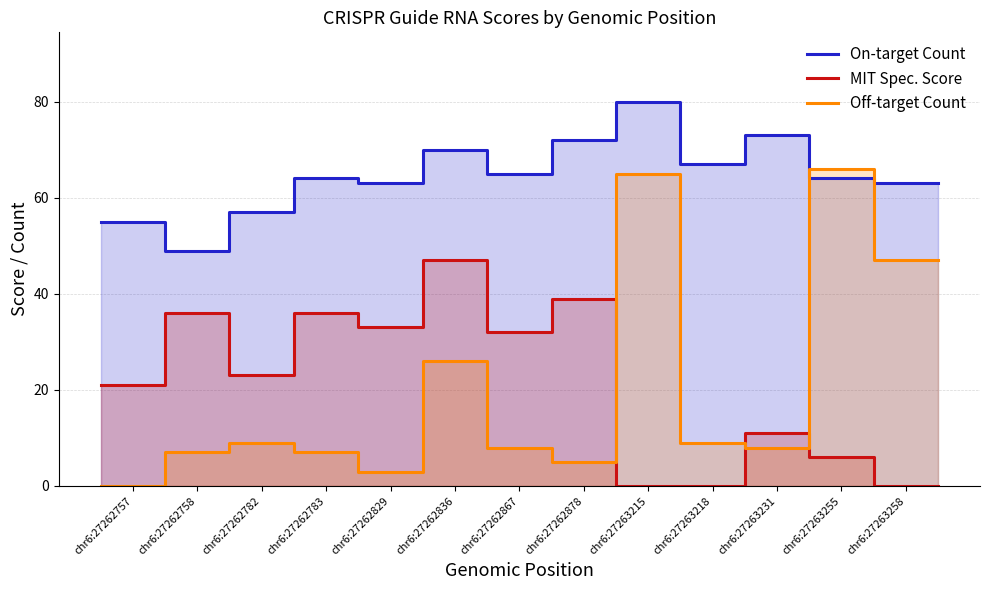

True or false: On-target Count has more than 1 interior local peaks.

False